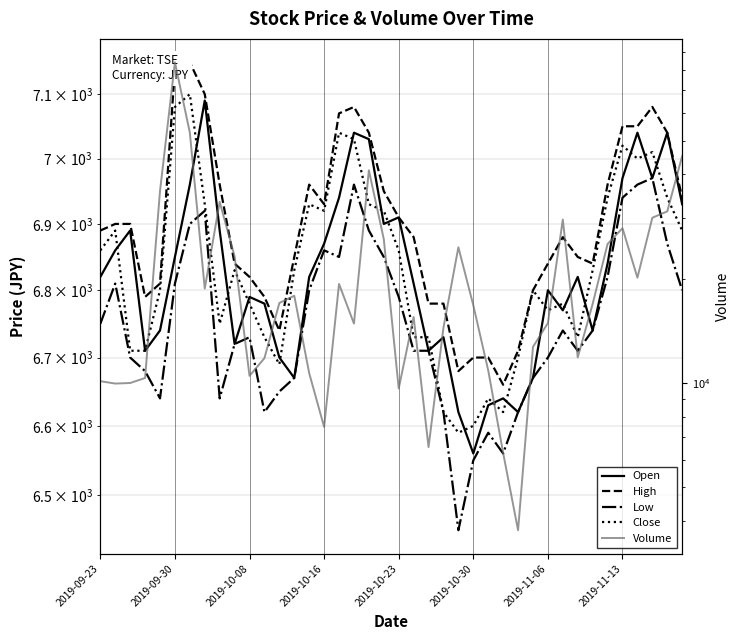

Is this an area chart (filled region under the line)?

No